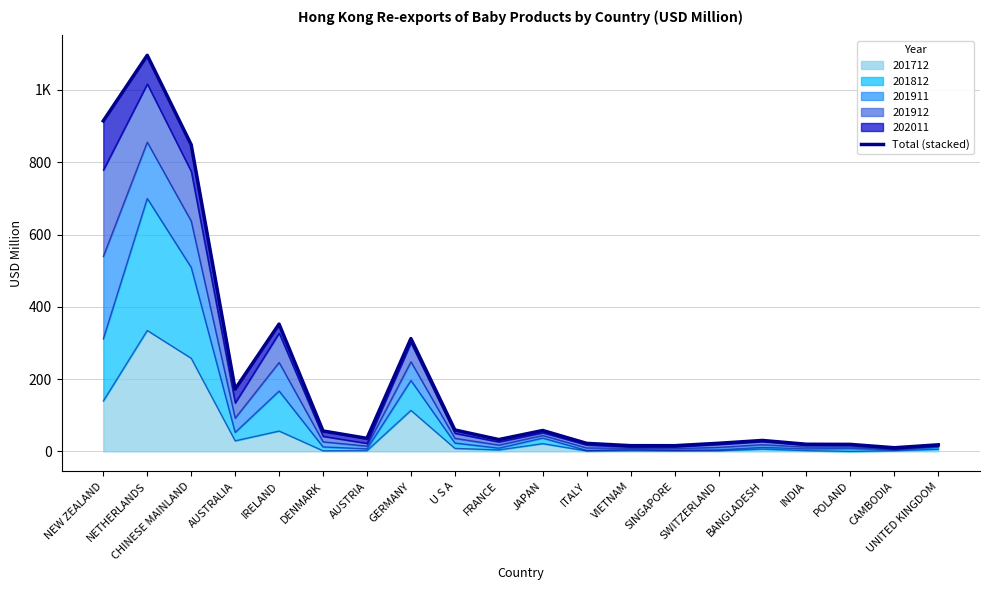

Reading left to right, what are all the values shown in this chart?

914.4	1095.8	848.5	172.2	352.3	56.5	36.1	312.1	59.3	32.8	57.8	22.2	15.9	15.8	22.4	30.3	19.7	19.4	10.1	18.2